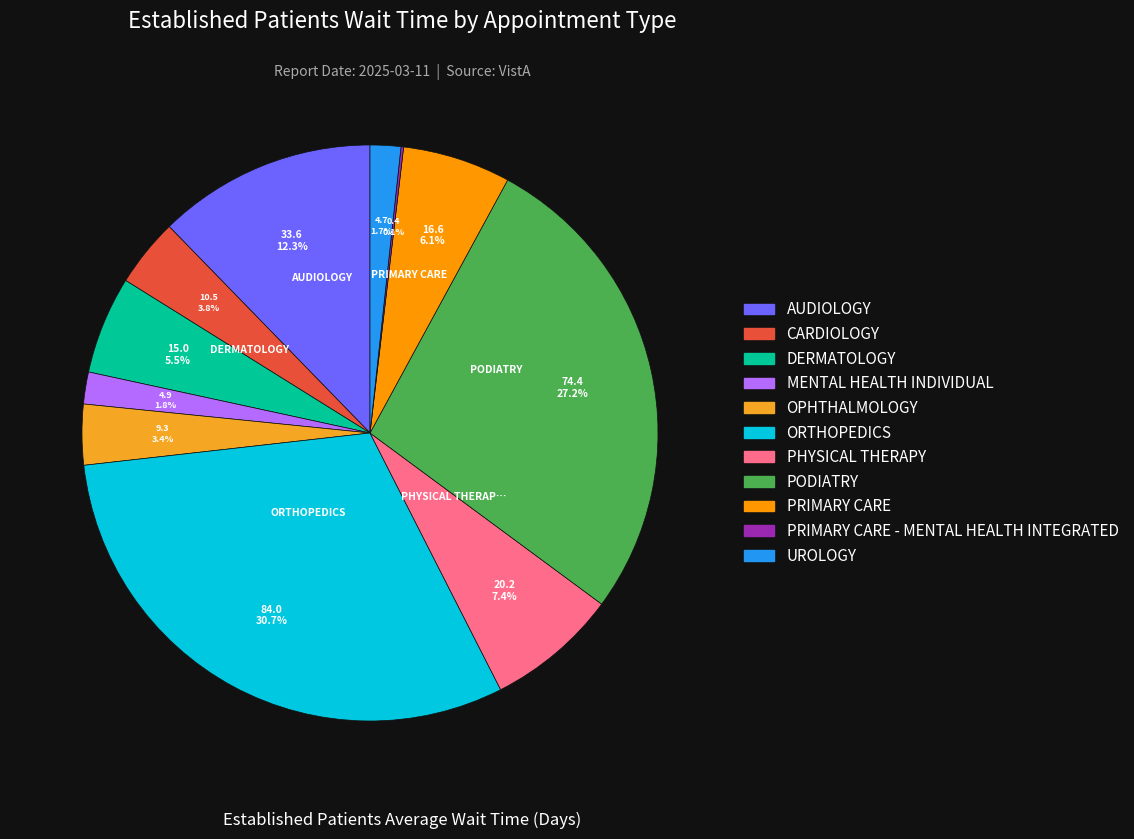

How many slices are in this pie chart?

11